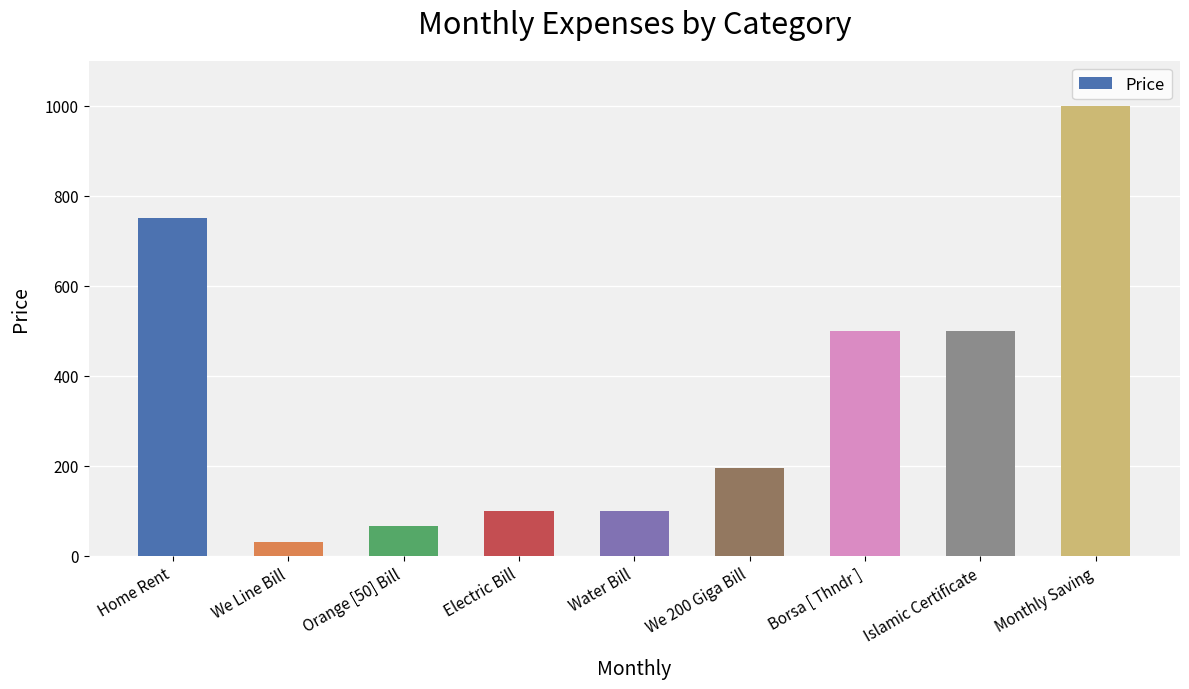

Reading left to right, extract all data points from this chart.

750	30	65	100	100	194	500	500	1000